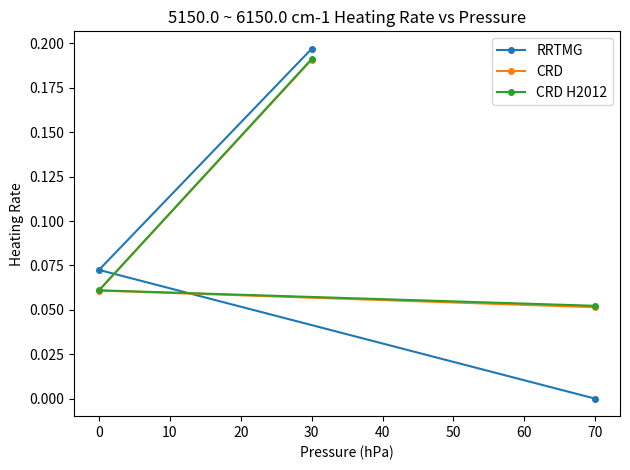

Is the value of RRTMG at 30 greater than the value of CRD at 30?

Yes